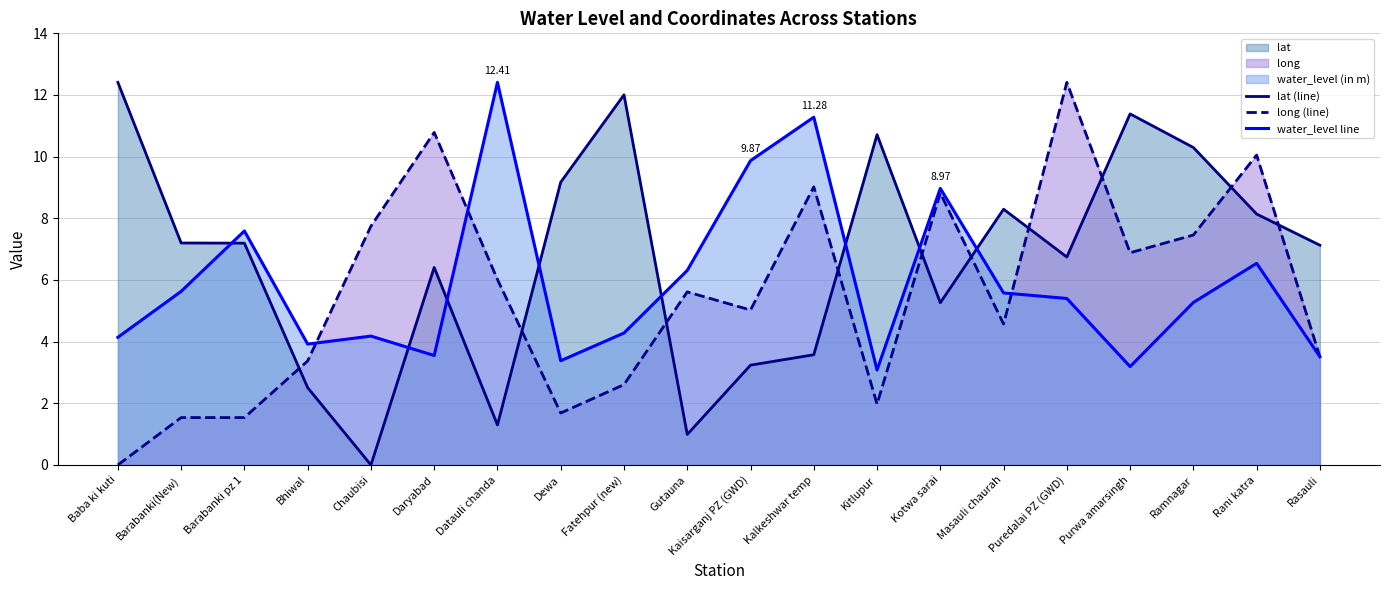

What position from the left is Kitlupur?

13